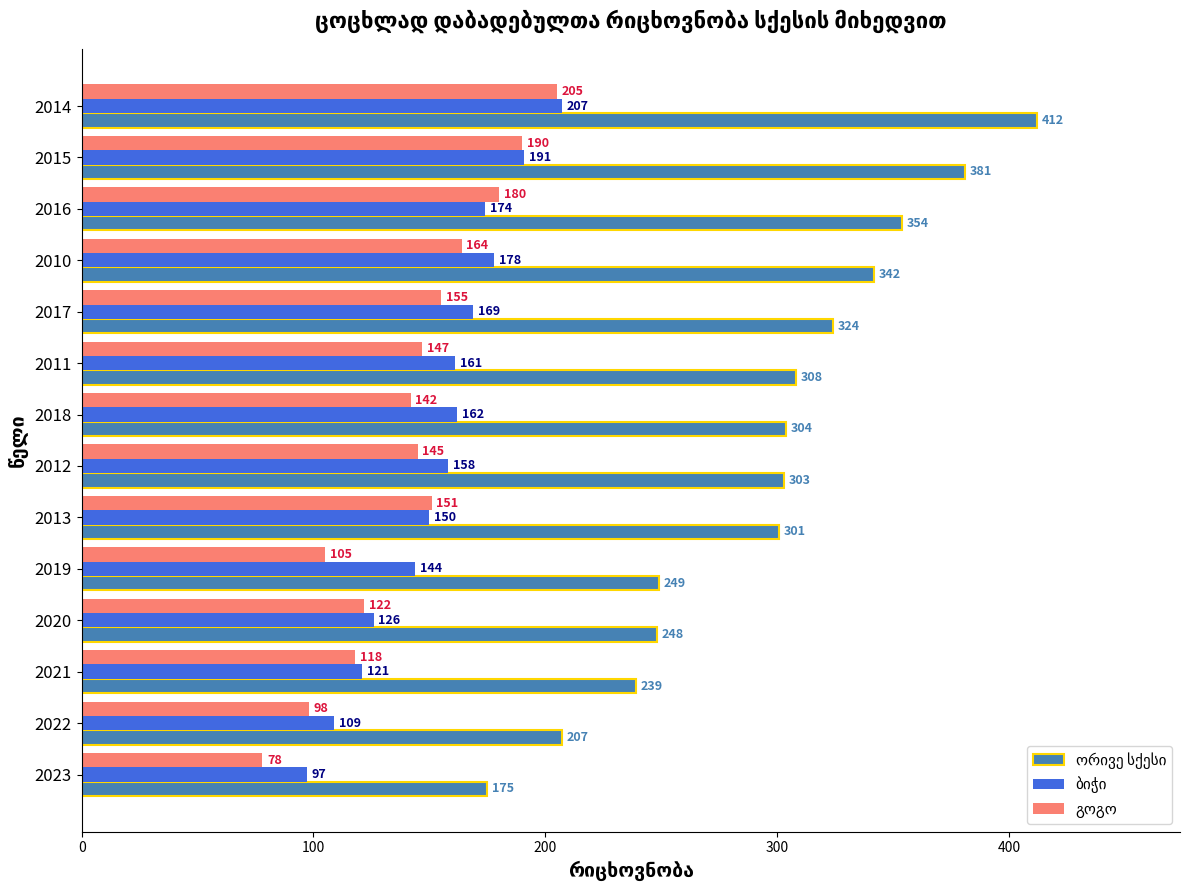

Which label corresponds to the largest value in the chart?

2014